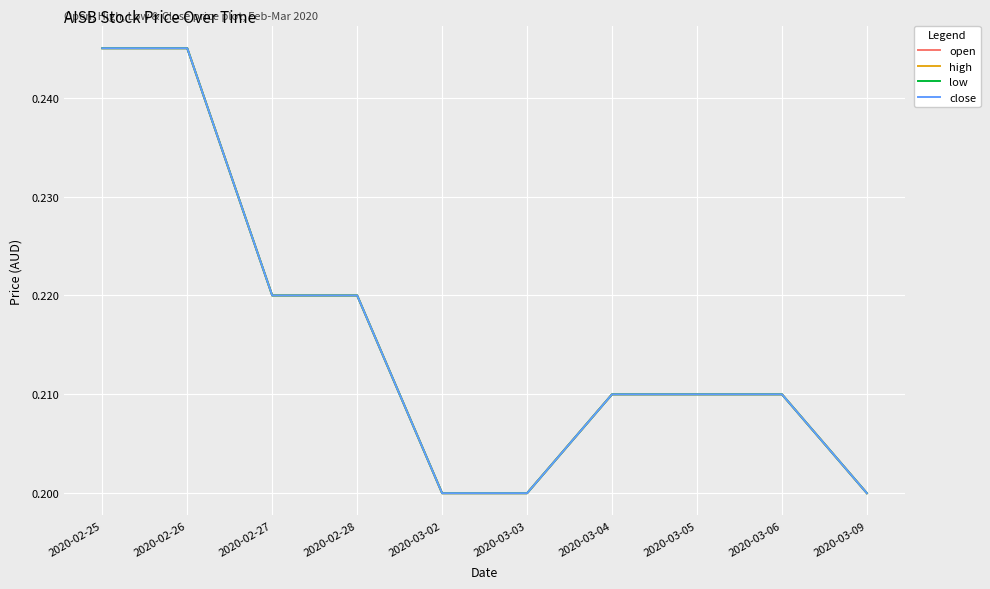

Does the chart display data point markers on the line(s)?

No